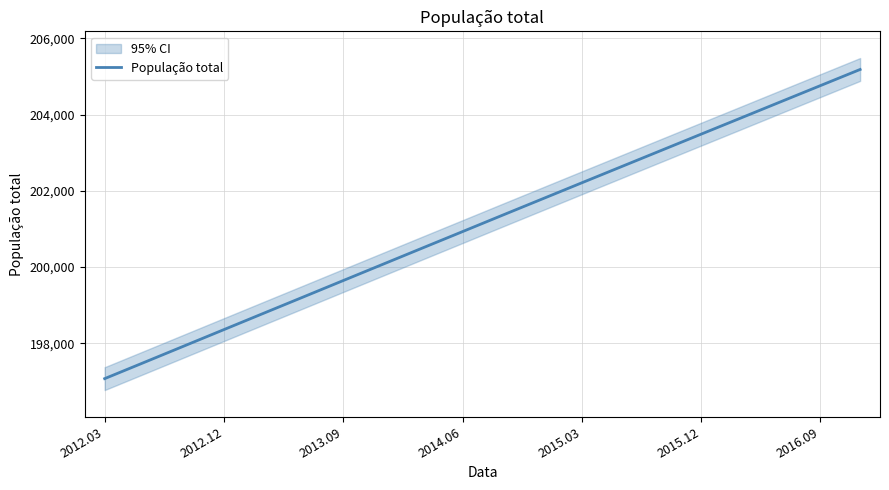

Is it true that População total equals 330955 at 2013.09?

False